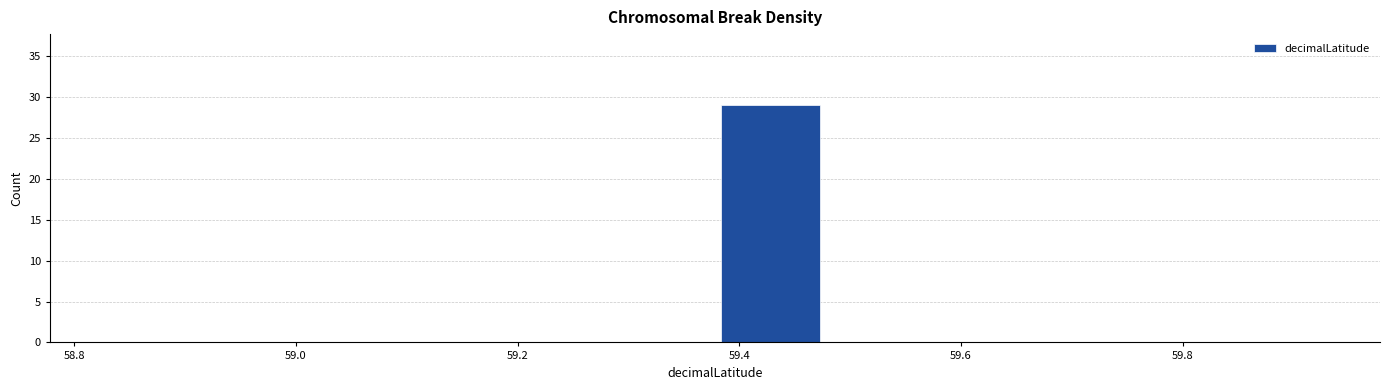

How tall is the bar that spans 59.378 to 59.478 on the x-axis? Neither the bar edges nor the heights are printed on the chart, so give them approximately, as read against the axes.

29